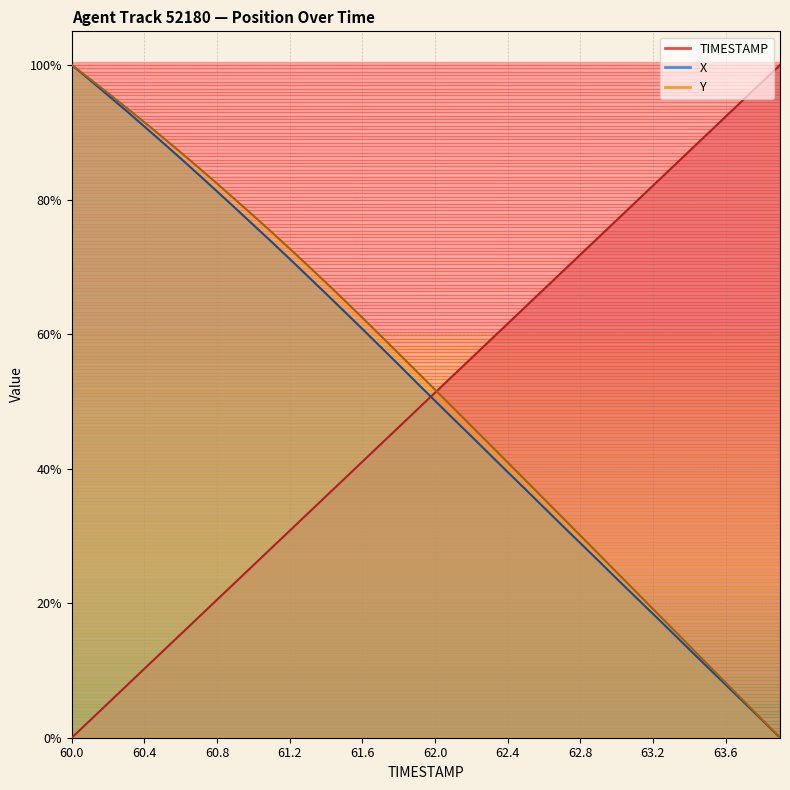

What is the maximum value for Y?

100.0